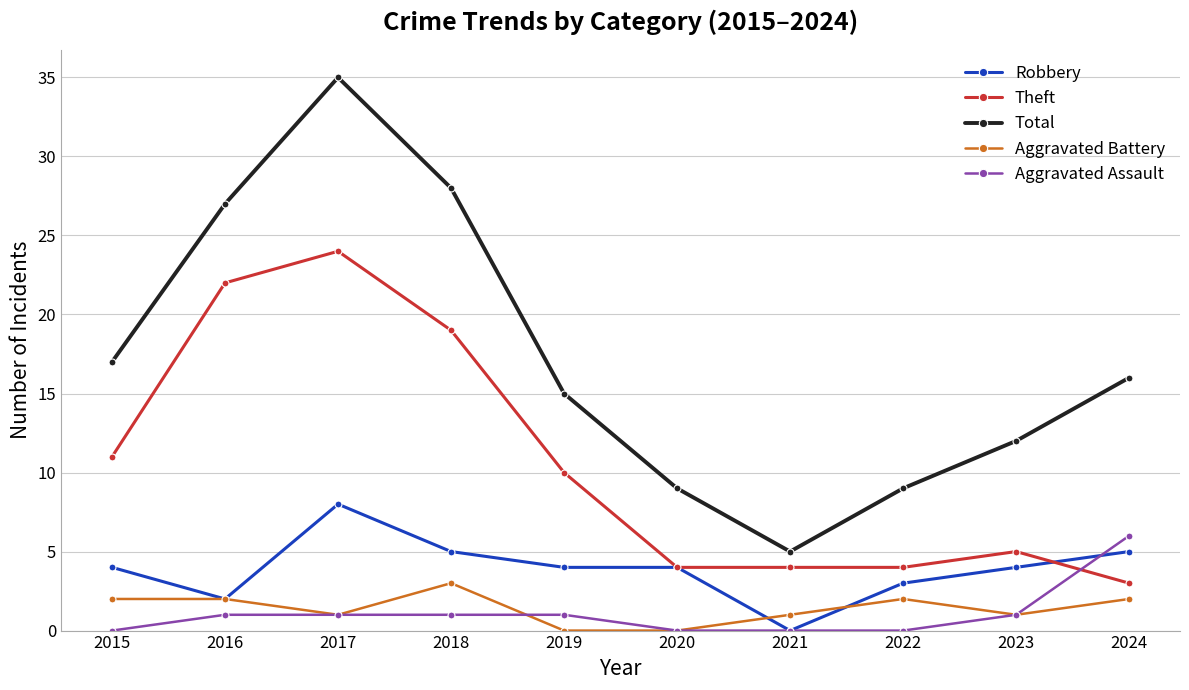

What is the maximum value shown in the chart?

35